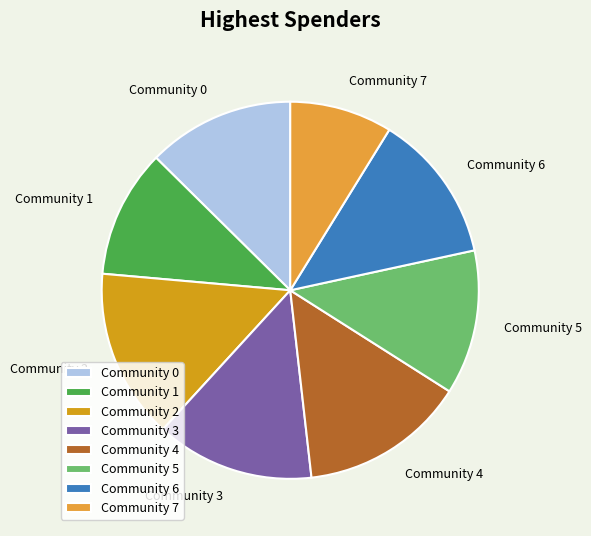

Is it true that Community 3 is 14% of the pie?

True